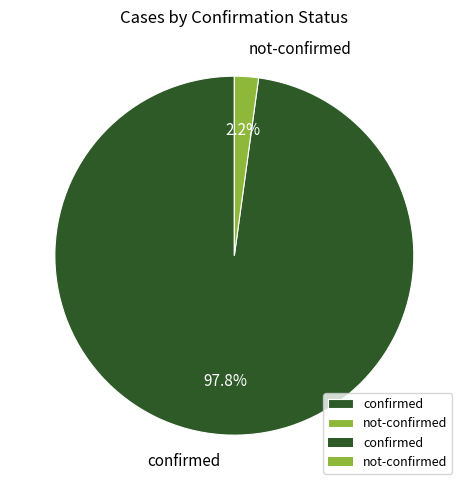

Do confirmed and not-confirmed together represent more than half of the pie?

Yes